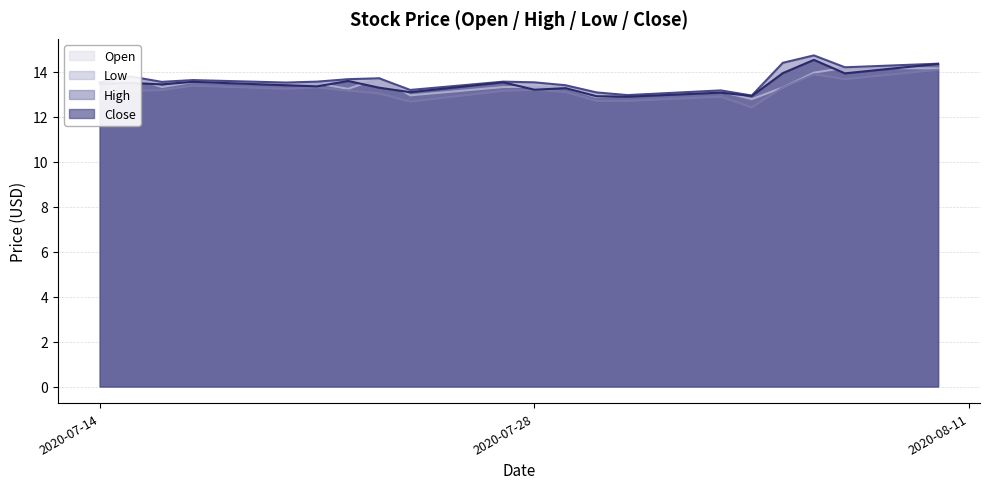

The Open series shows 13.0 at 2020-07-31. True or false?

True